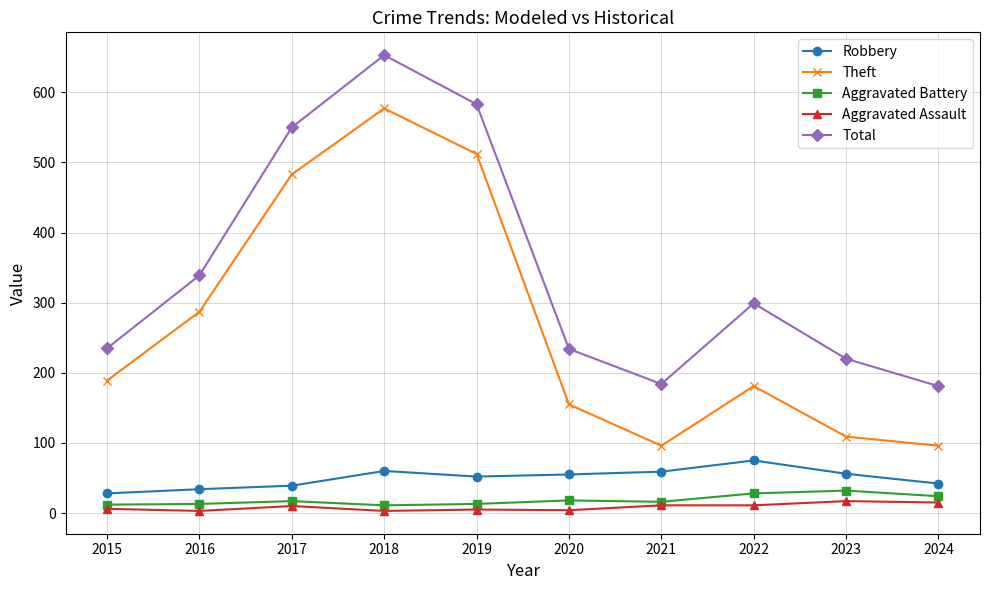

True or false: Aggravated Assault has a value of 11 at 2021.

True